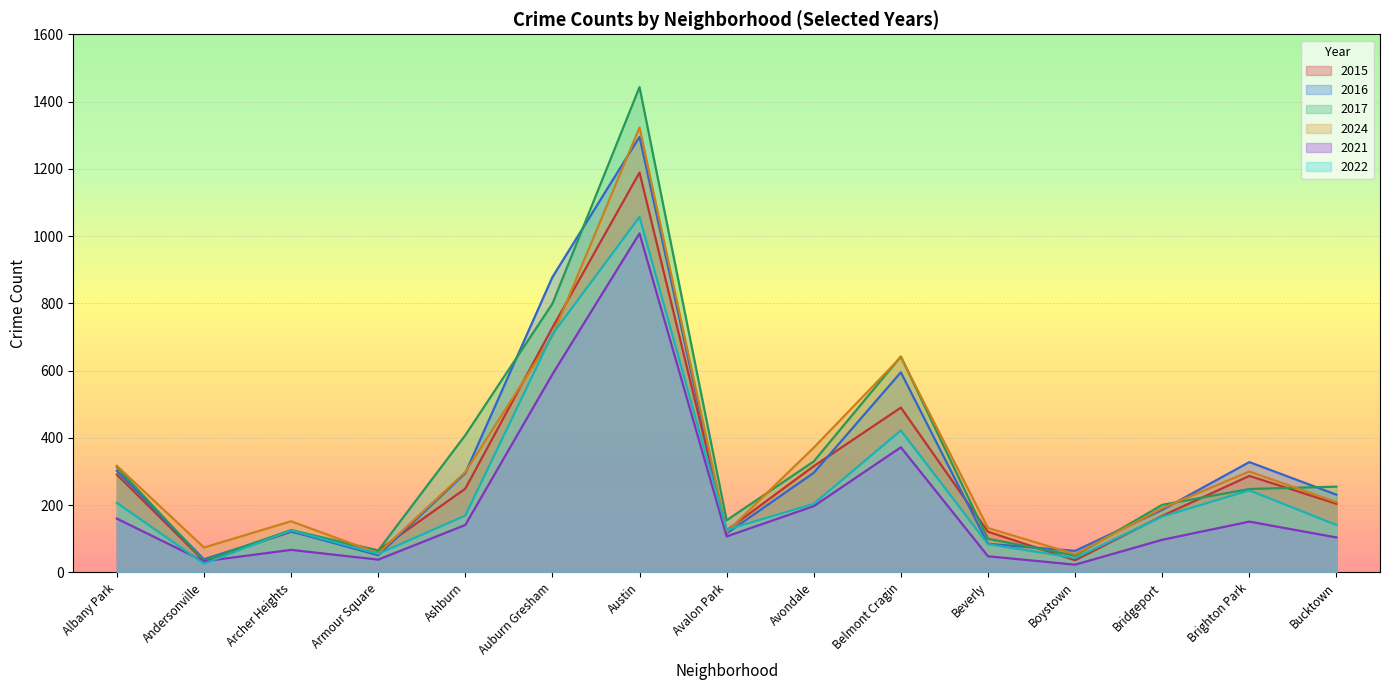

What is the label of the 8th point from the left?

Avalon Park